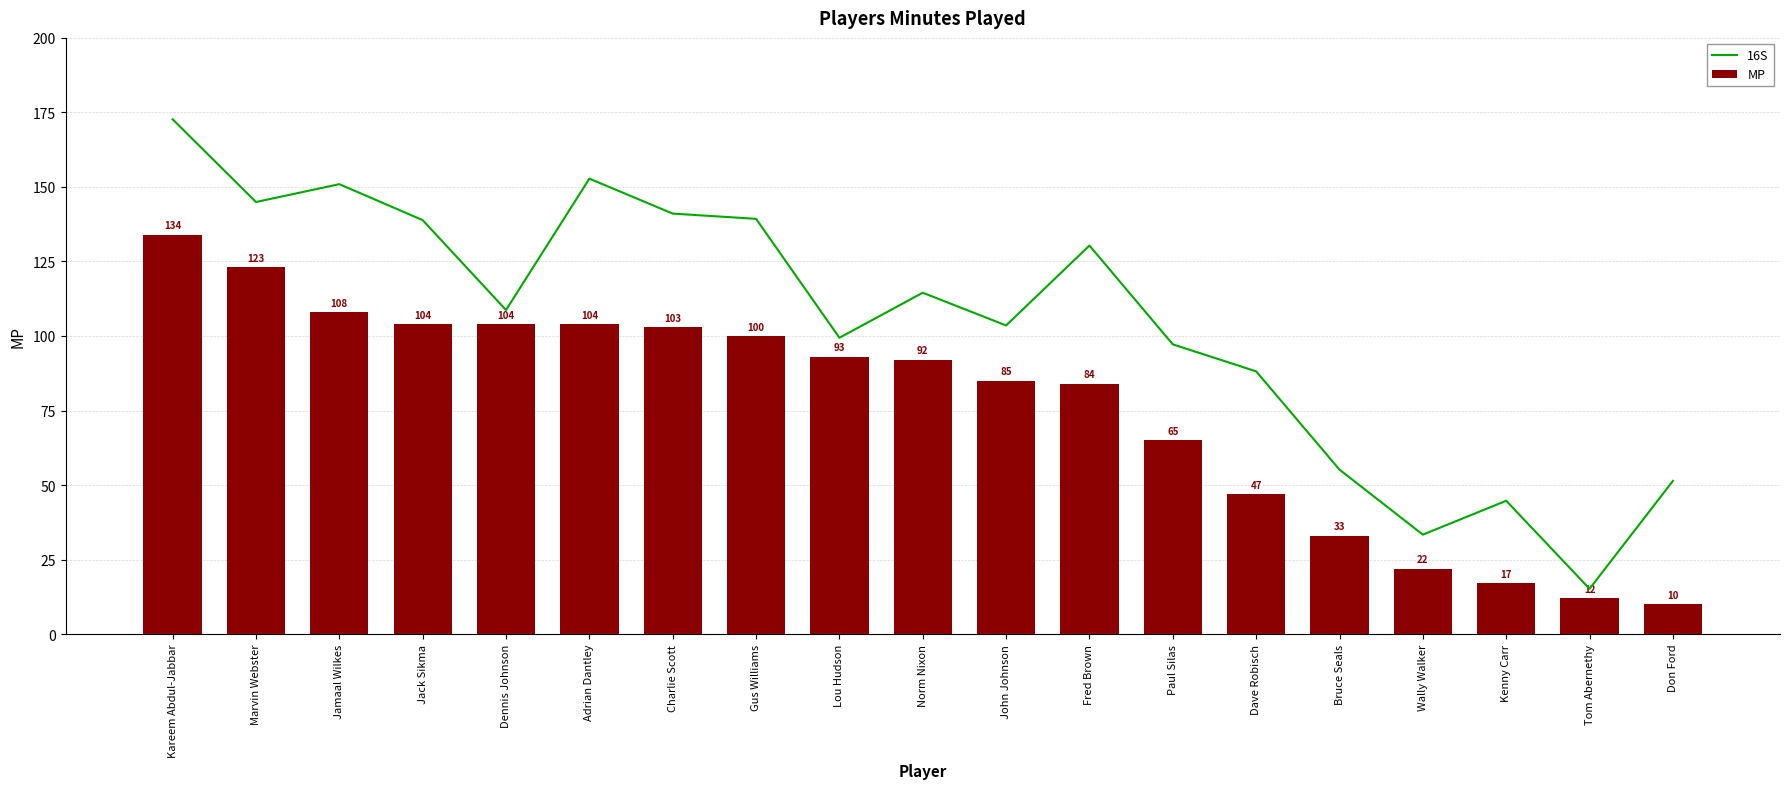

Rank the series at Don Ford from highest to lowest value.

16S, MP